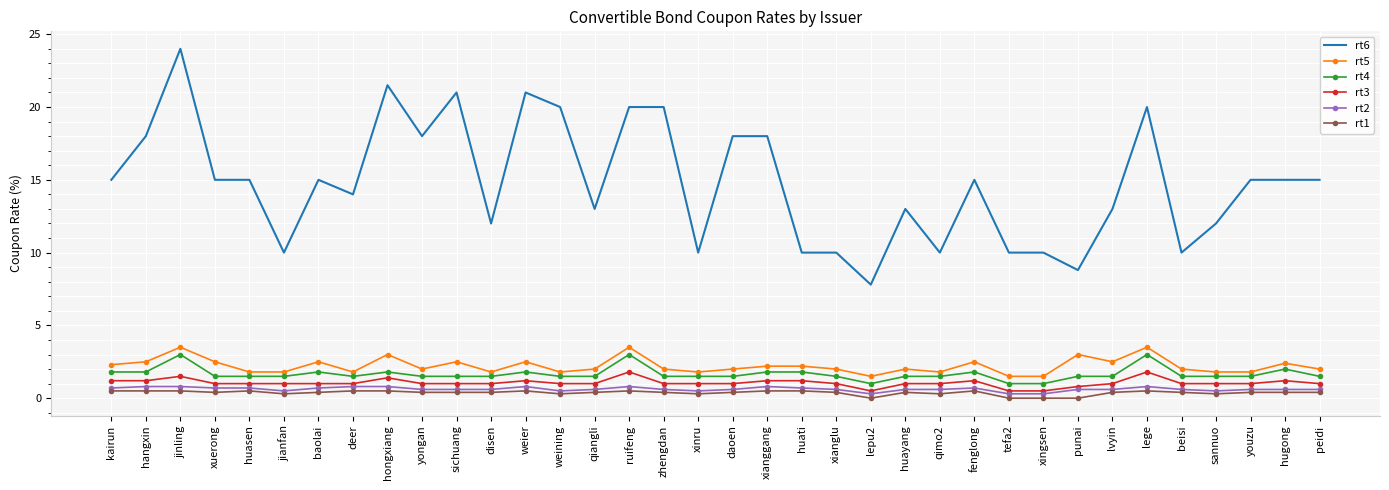

The value of rt3 at xianglu is 1.0. True or false?

True